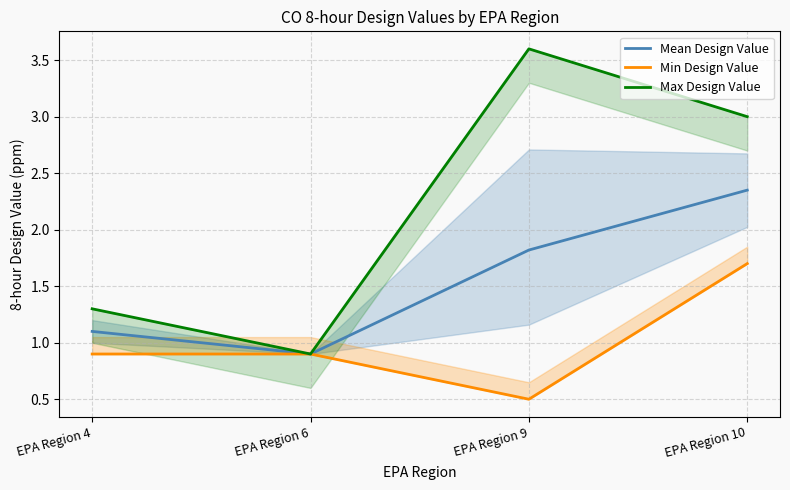

The value of Mean Design Value at EPA Region 6 is 0.2. True or false?

False